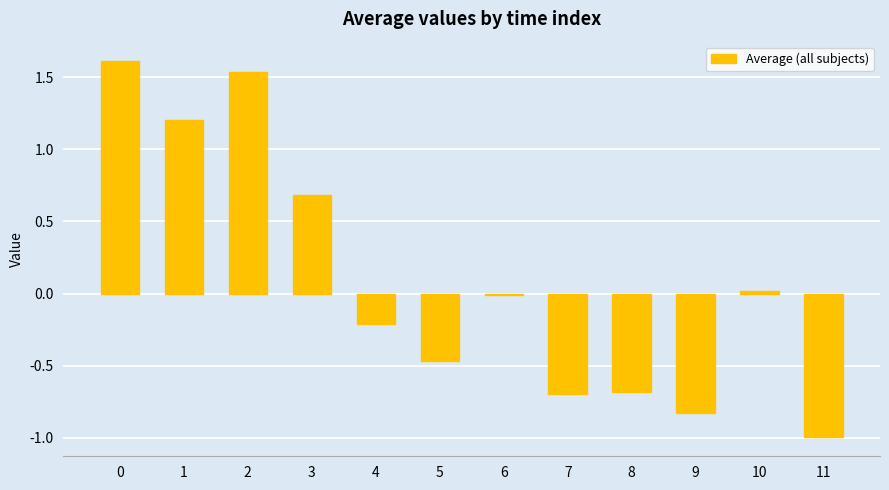

What is the difference between the maximum and minimum values?

2.6